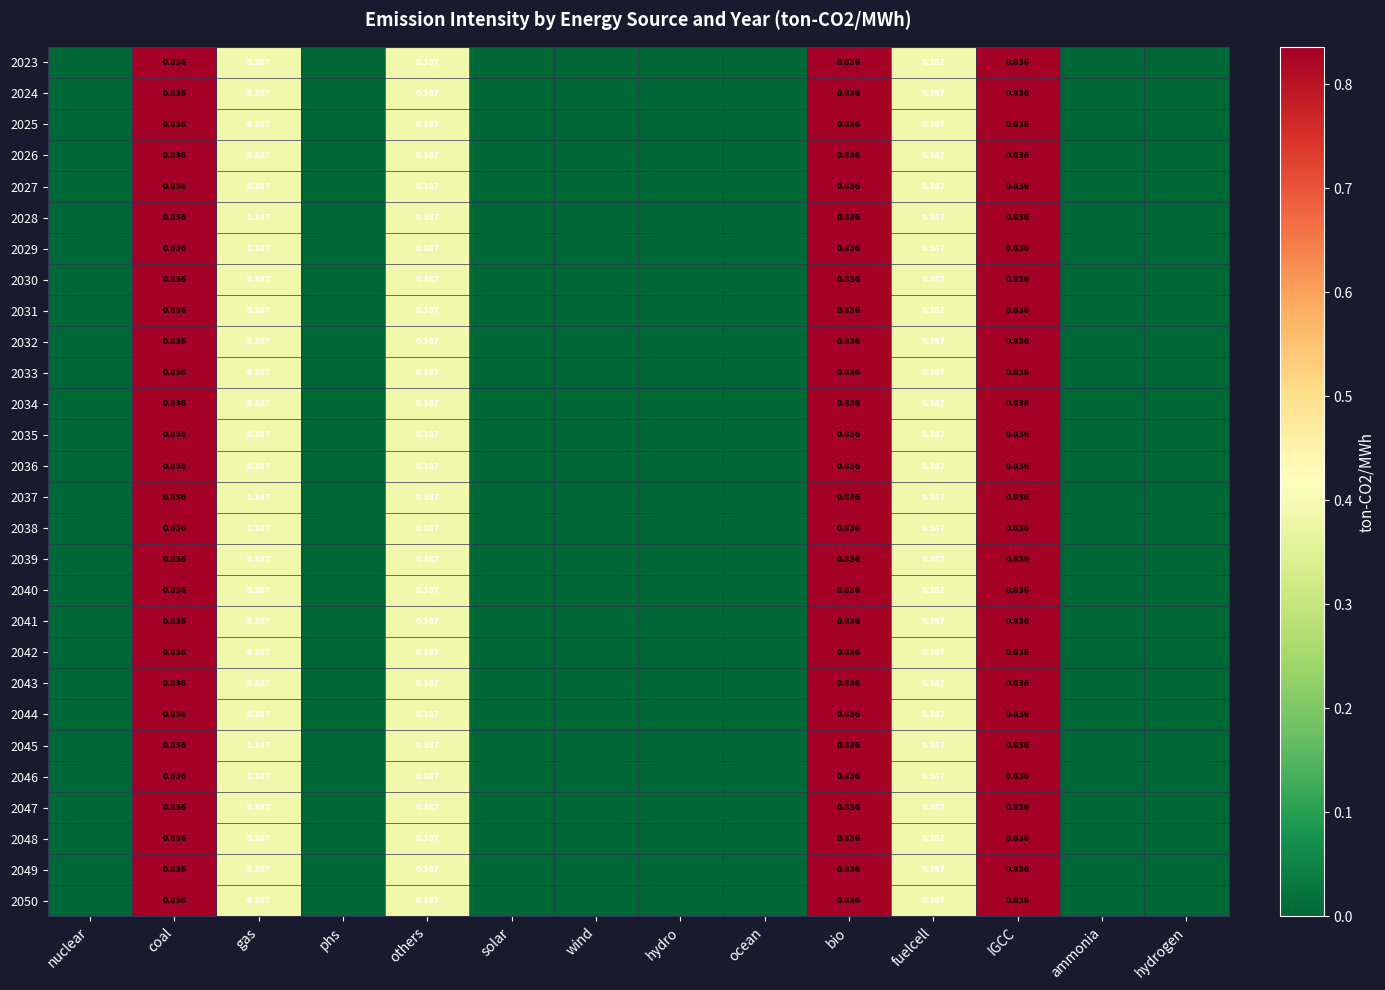

What is the sum of the 2044 values at solar and others?

0.4